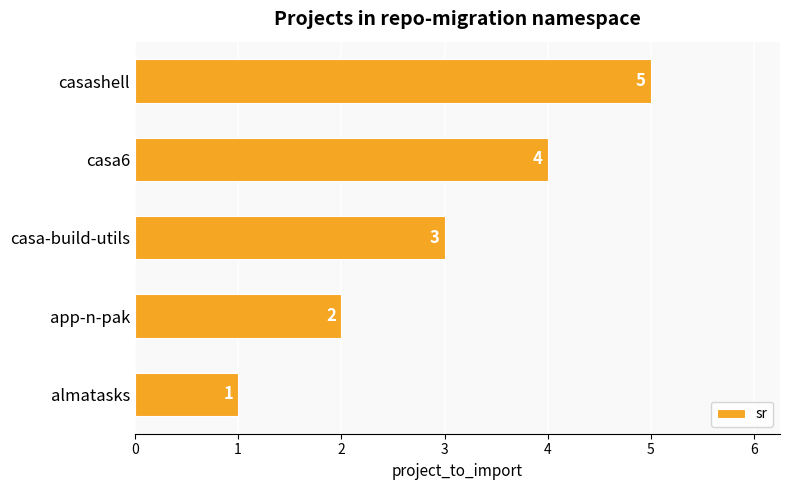

The value at casa6 is 3. True or false?

False